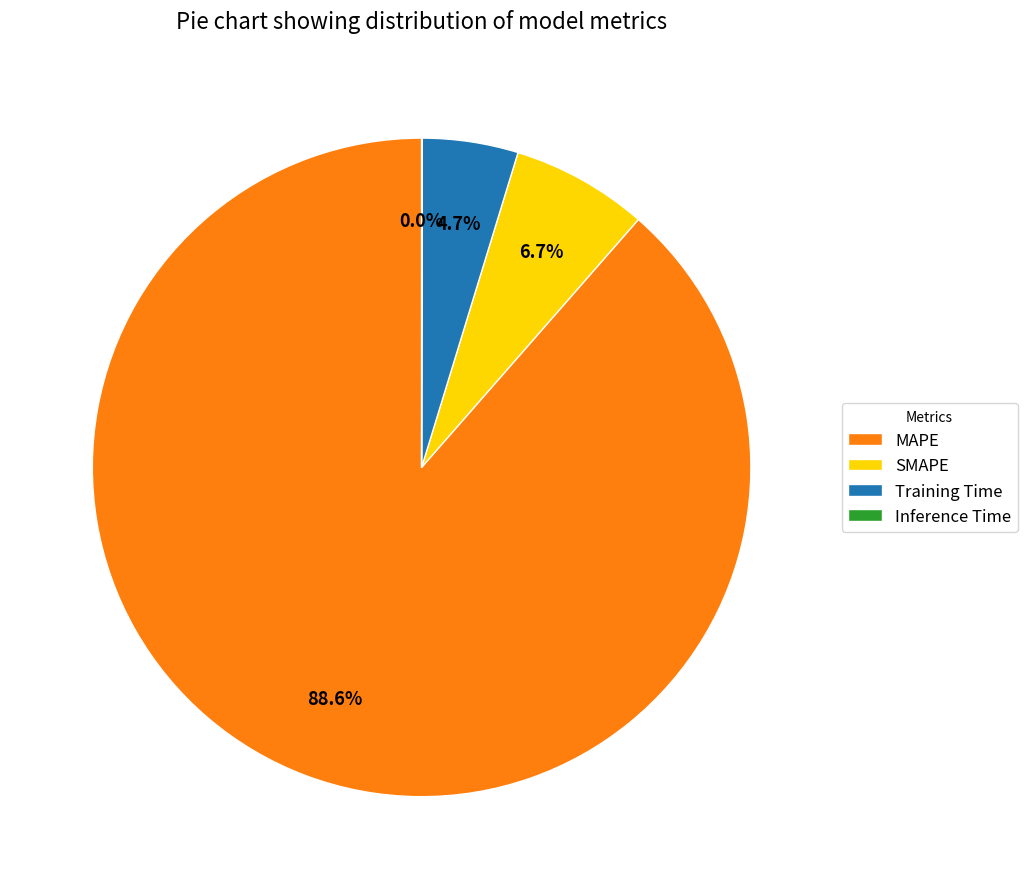

Is there any slice that represents more than half of the pie?

Yes